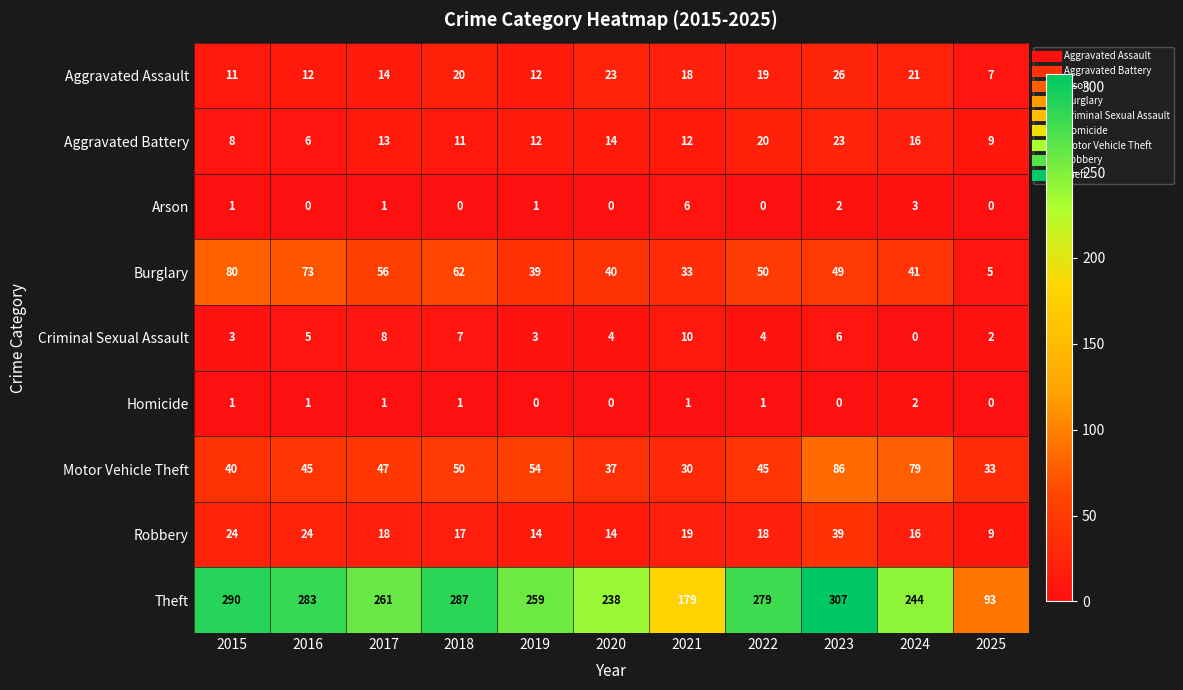

List the series in order of their peak value, highest first.

Theft, Motor Vehicle Theft, Burglary, Robbery, Aggravated Assault, Aggravated Battery, Criminal Sexual Assault, Arson, Homicide